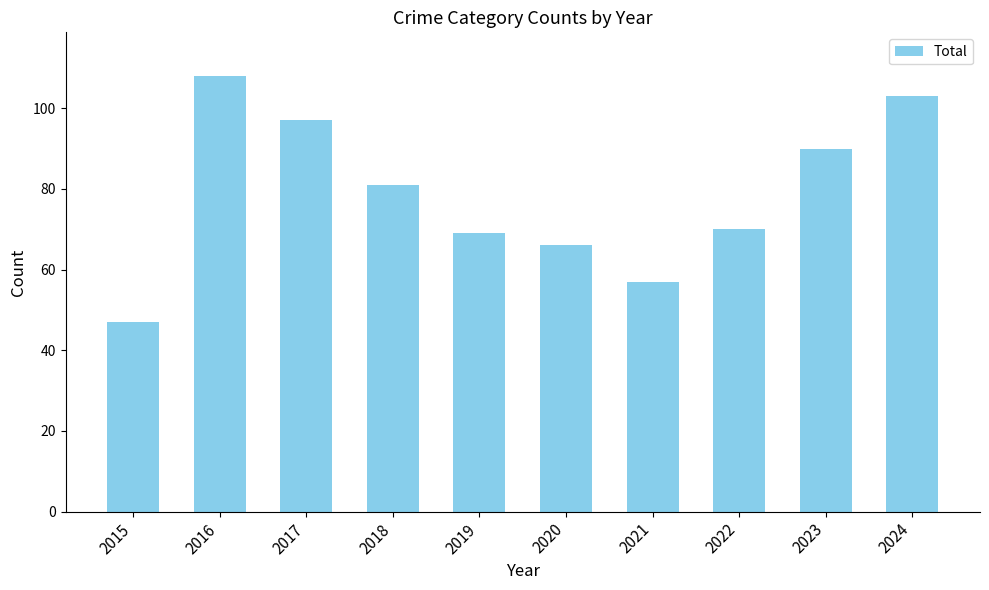

Rank the categories by value from lowest to highest.

2015, 2021, 2020, 2019, 2022, 2018, 2023, 2017, 2024, 2016